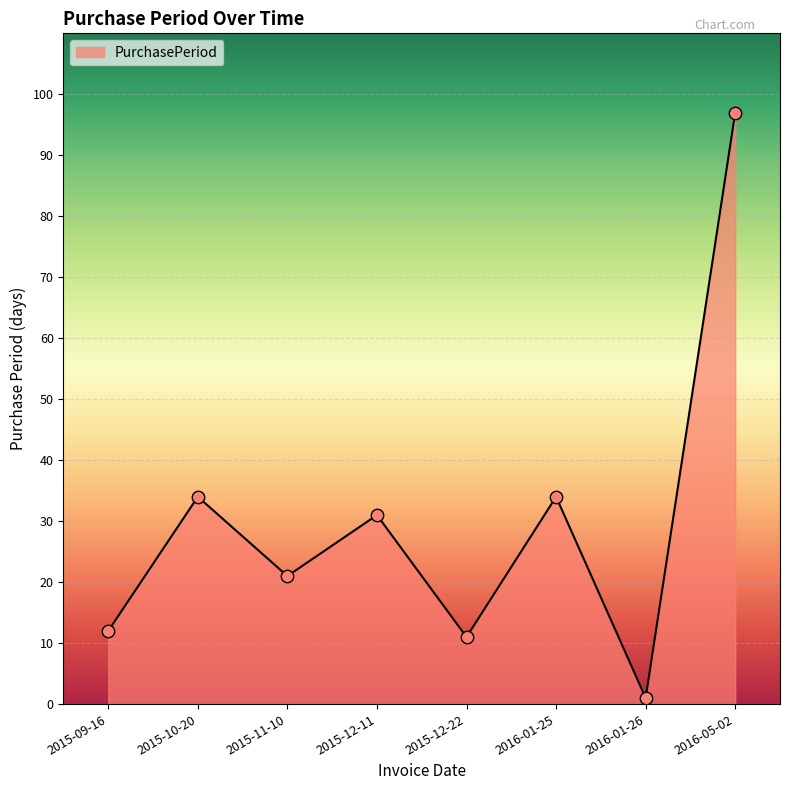

Which has a higher value, 2015-12-22 or 2016-05-02?

2016-05-02